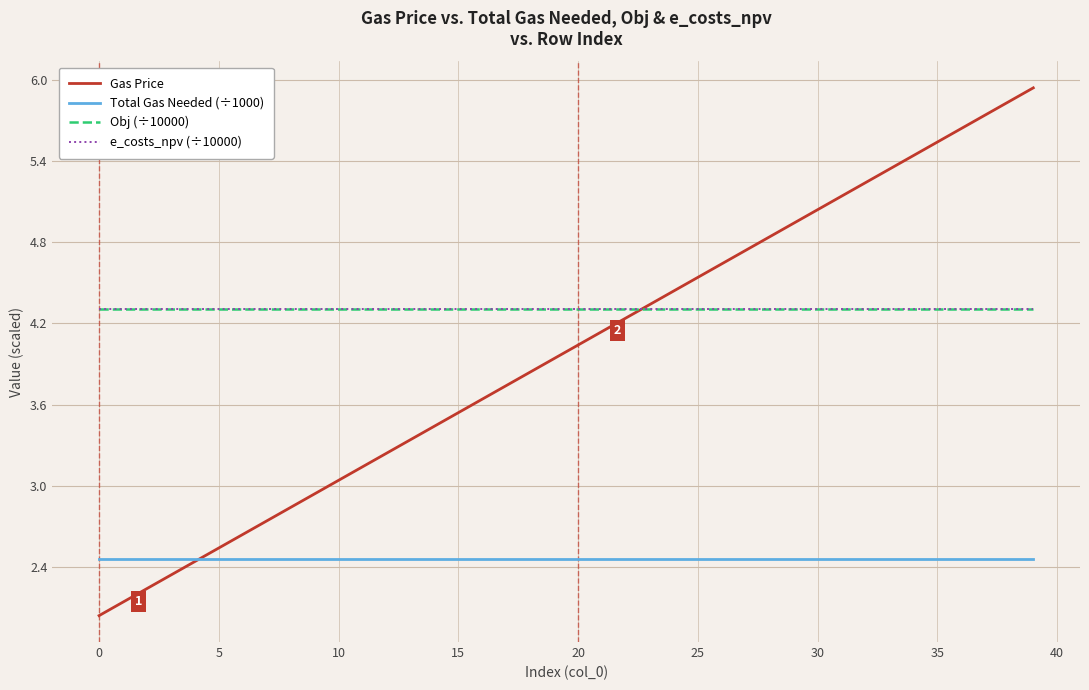

What is the value of the e_costs_npv (÷10000) point at the 22nd from the left?

4.3